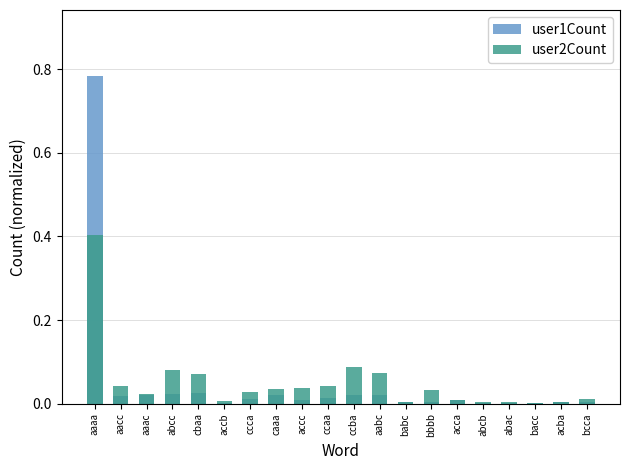

List the labels in order of user2Count value, smallest first.

bacc, abac, babc, abcb, acba, accb, acca, bcca, aaac, ccca, bbbb, caaa, accc, aacc, ccaa, cbaa, aabc, abcc, ccba, aaaa